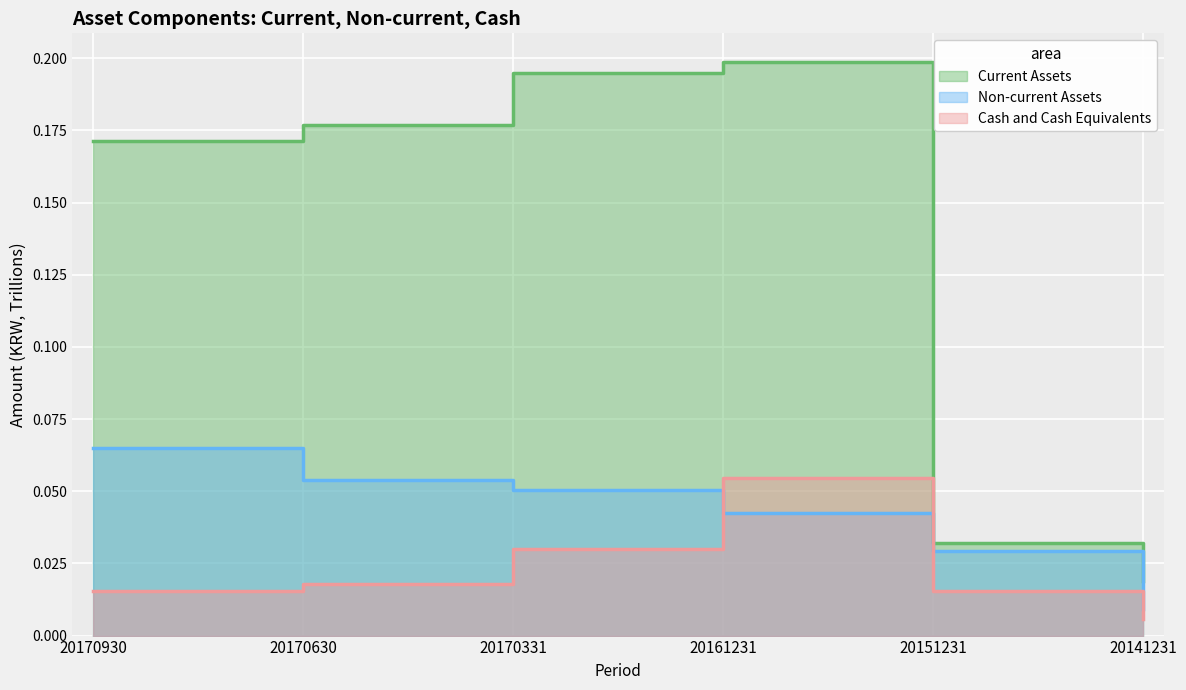

List the labels in order of Non-current Assets value, smallest first.

20141231, 20151231, 20161231, 20170331, 20170630, 20170930